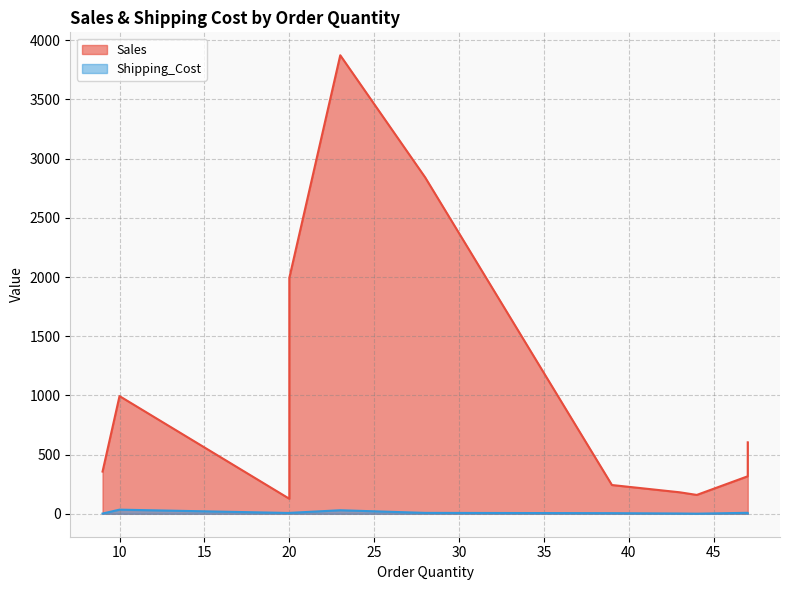

Rank the series by their average value, from highest to lowest.

Sales, Shipping_Cost